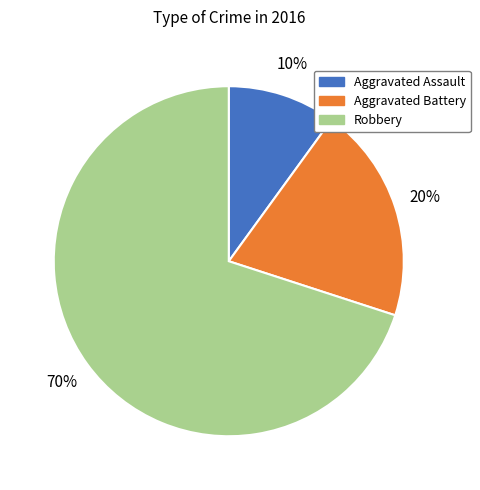

Do Aggravated Assault and Robbery together represent more than half of the pie?

Yes